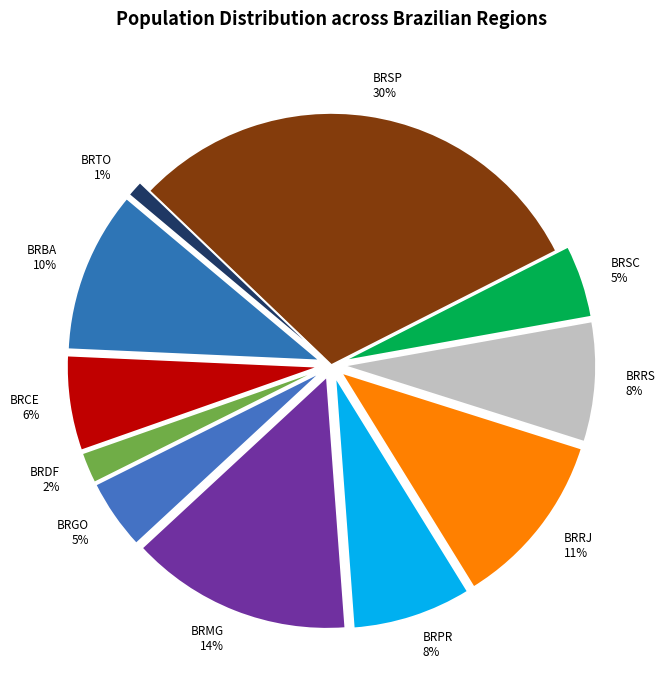

How many slices are in this pie chart?

11